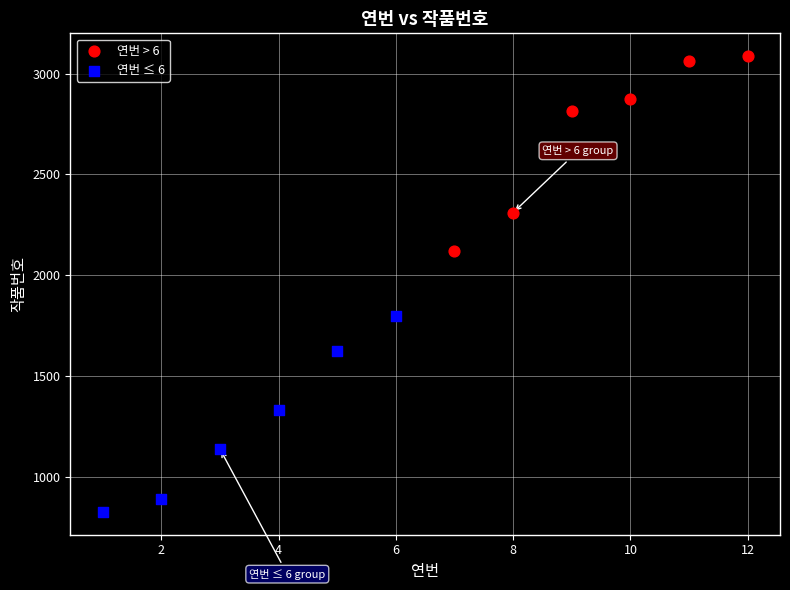

What are all the series names shown in the legend?

연번 > 6, 연번 ≤ 6